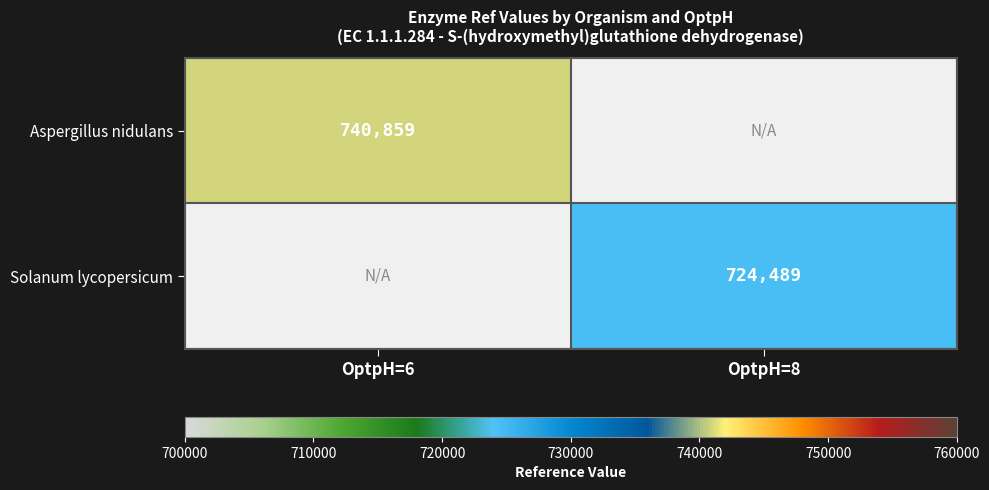

True or false: Solanum lycopersicum has a value of 724489 at OptpH=8.

True